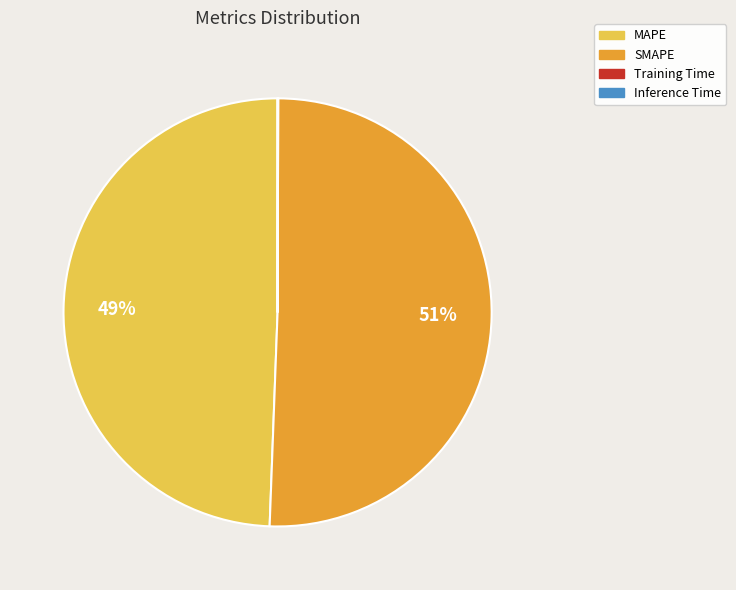

Do MAPE and SMAPE together represent more than half of the pie?

Yes